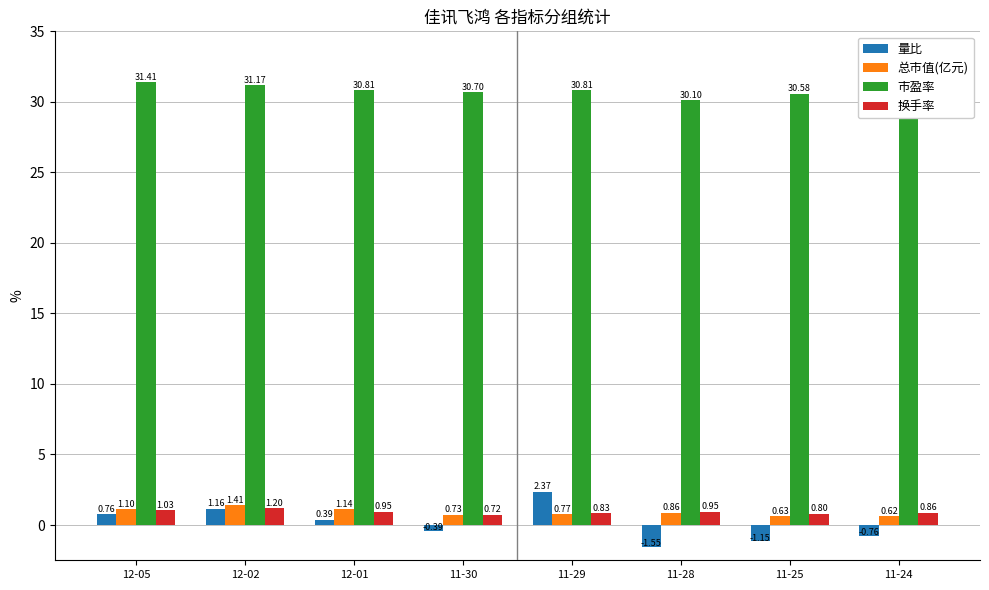

Which series changed the most between 11-29 and 11-25?

量比